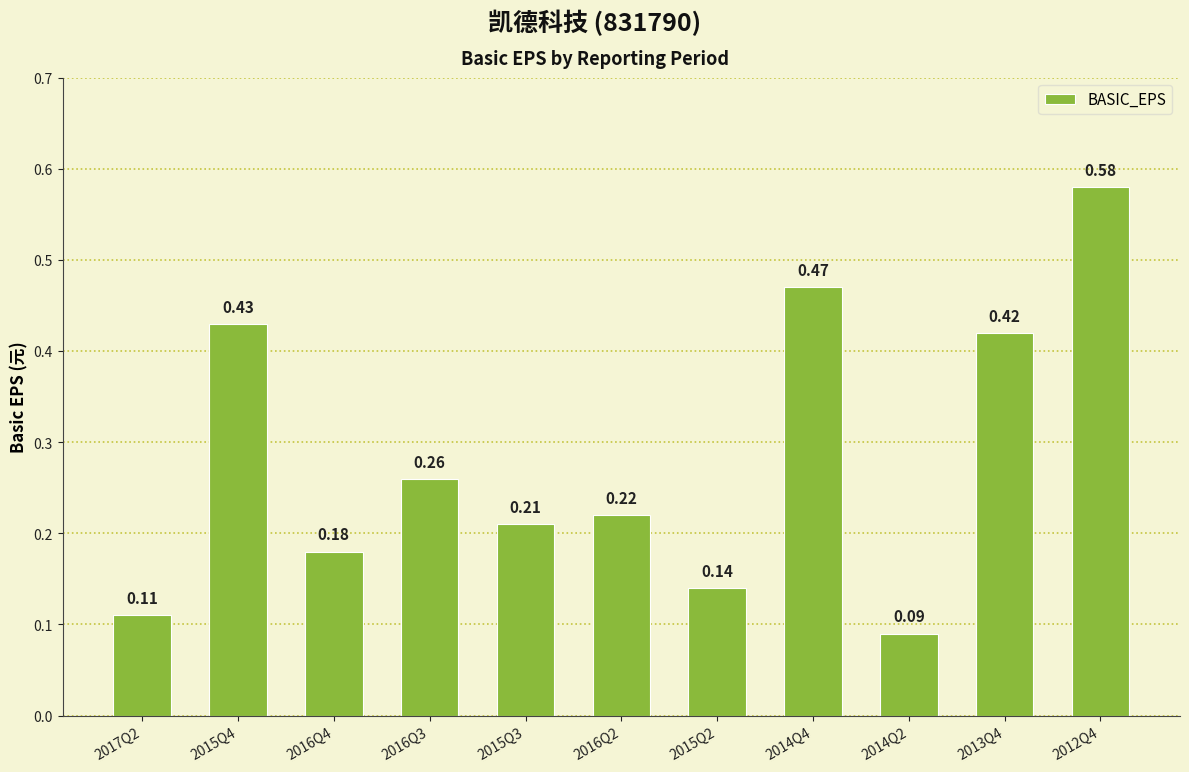

List the labels in order of value, smallest first.

2014Q2, 2017Q2, 2015Q2, 2016Q4, 2015Q3, 2016Q2, 2016Q3, 2013Q4, 2015Q4, 2014Q4, 2012Q4